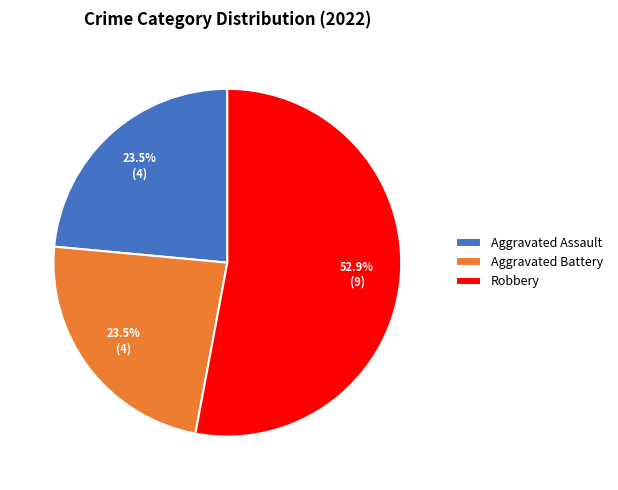

What is the ratio of the value at Robbery to the value at Aggravated Assault?

2.3